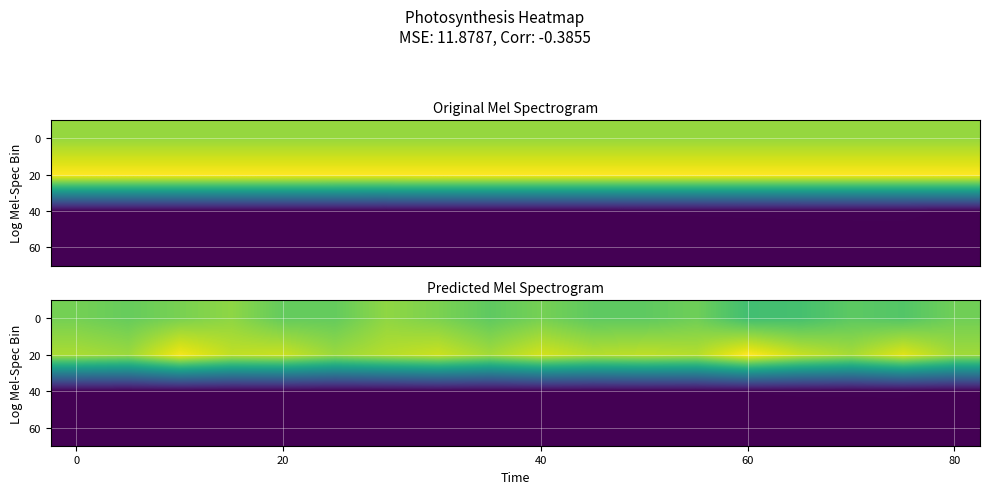

What is the spread (max minus min) of values at 14?

1798.5